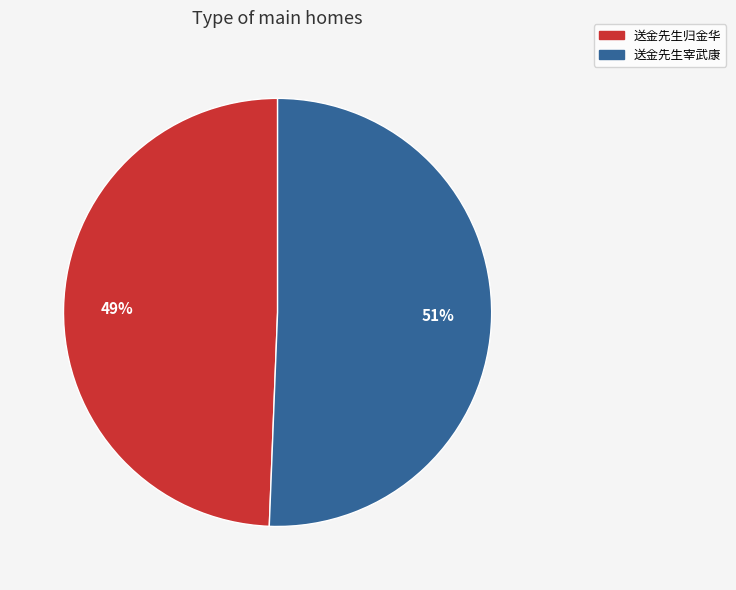

What is the largest slice in the pie chart?

送金先生宰武康